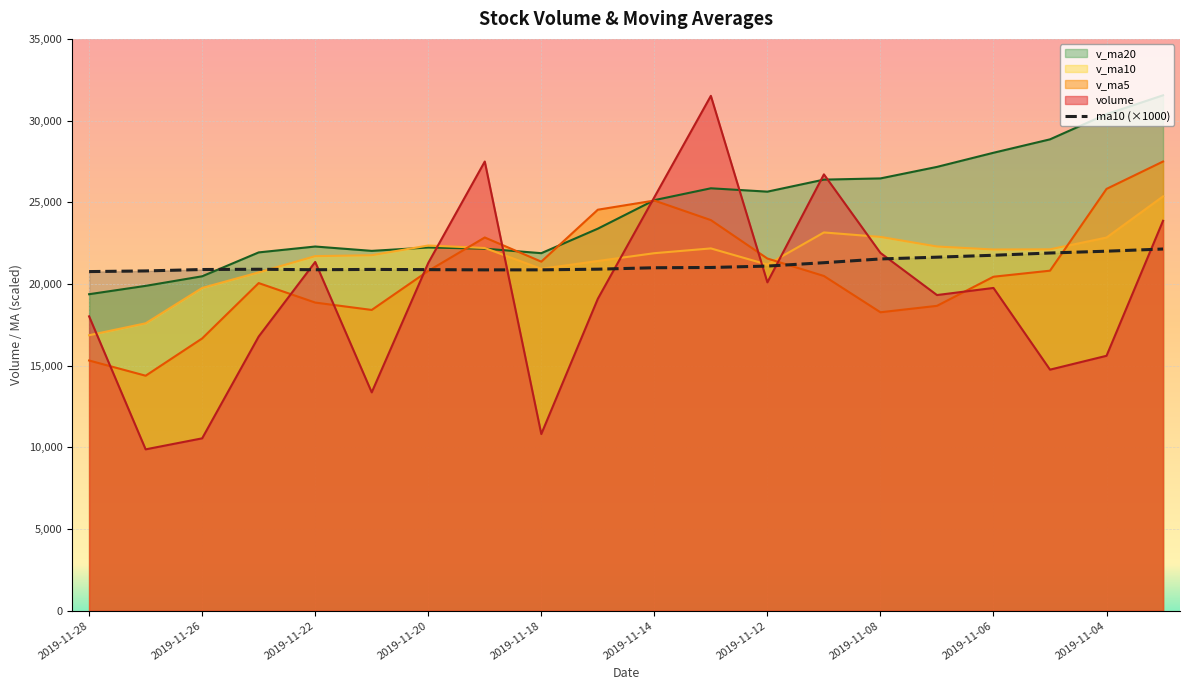

At which label is volume closest to 20695?

2019-11-20